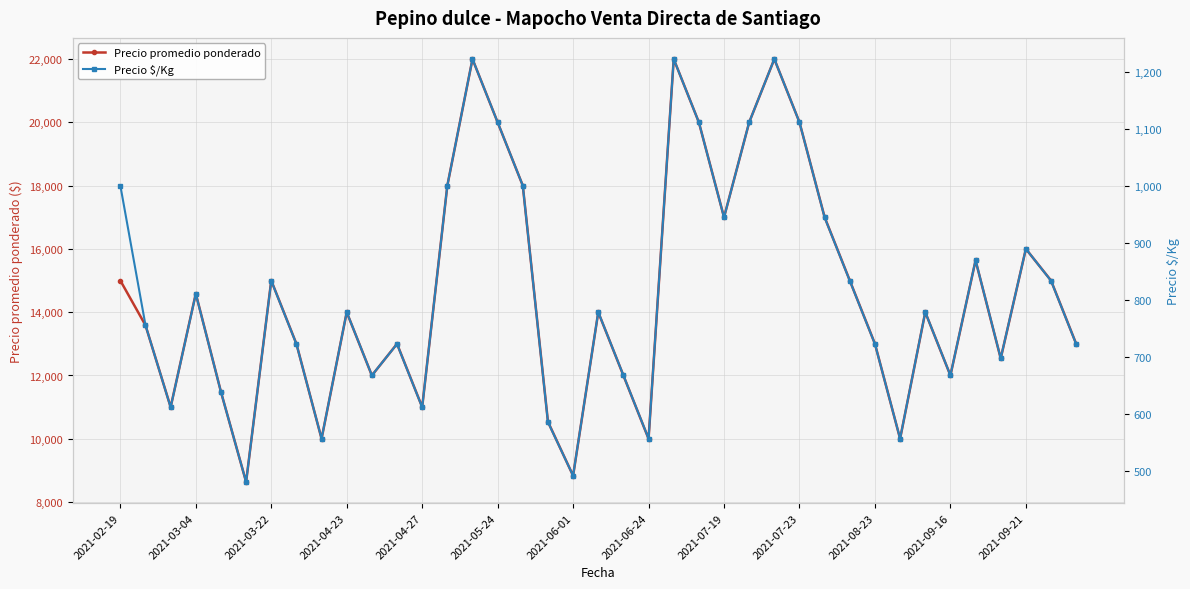

At 35, list the series in order from smallest to largest.

Precio $/Kg, Precio promedio ponderado